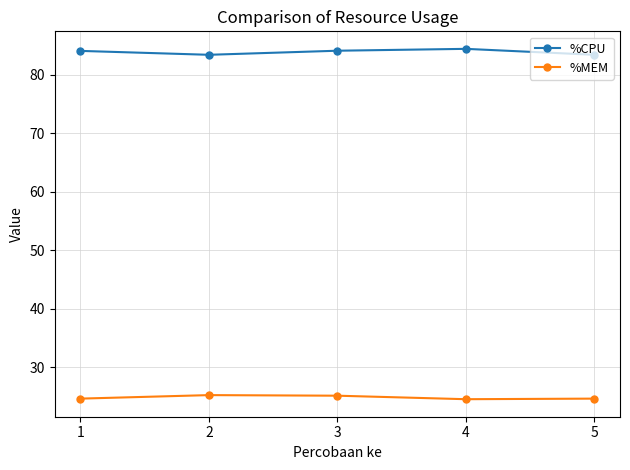

True or false: %MEM has more than 2 points higher than both neighbors.

False